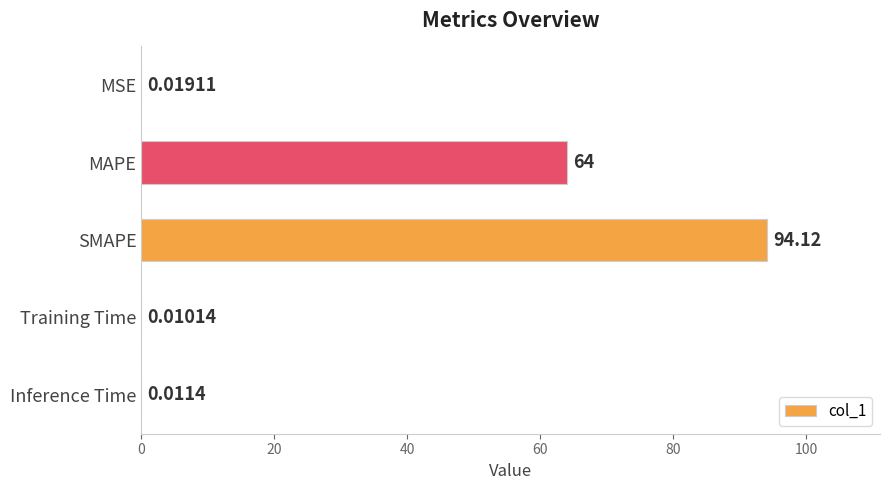

Where is the data nearest to the value 47?

MAPE